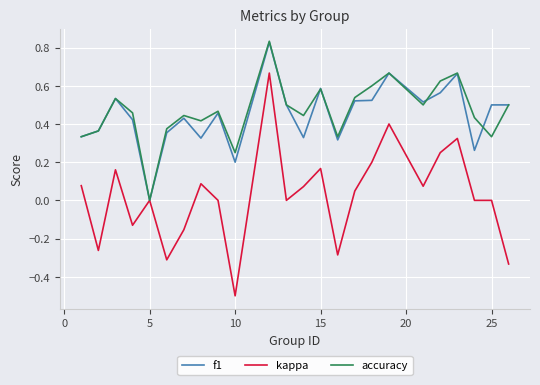

Which series has the largest range (max minus min)?

kappa